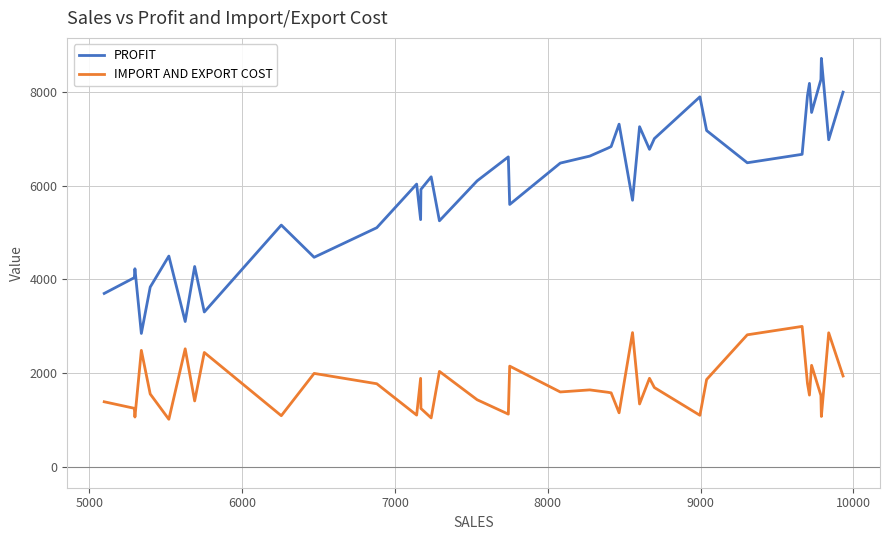

What is the minimum value shown in the chart?

1022